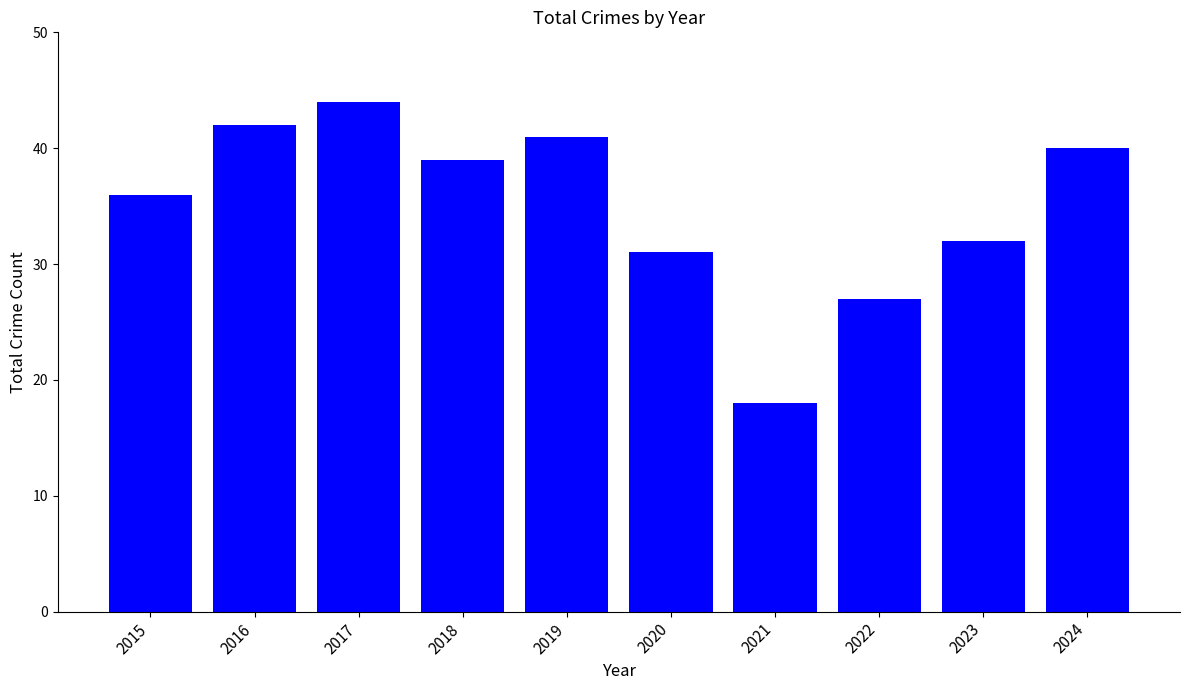

The value at 2020 is 31. True or false?

True